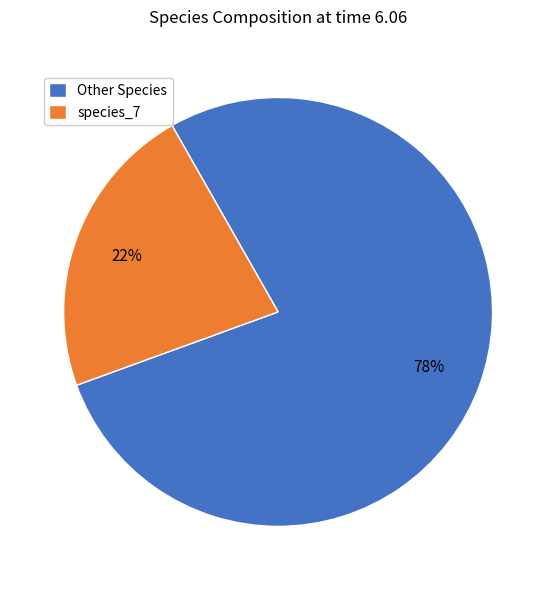

Approximately how many times larger is the value at species_7 compared to Other Species?

0.3